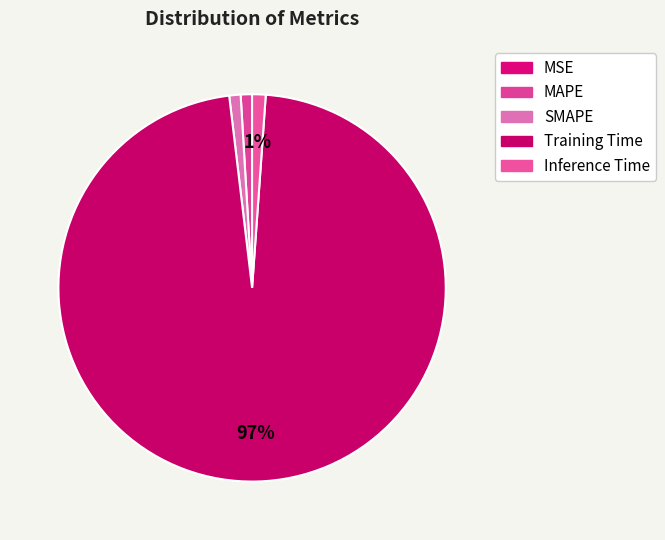

To the nearest percent, what is the difference between the largest and smallest slice percentages?

97%